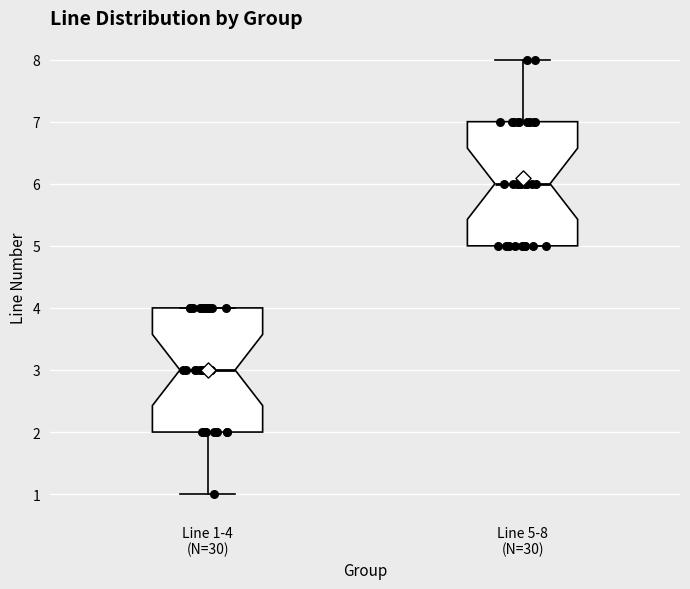

Reading left to right, transcribe this box plot: for each box, give where its median line is, the range the box spans, and where its two whiskers end, as read against the y-axis. The values are not printed on the chart, so give them approximately, as read against the axis.

Line 1-4 (N=30): median 3, box 2 to 4, whiskers 1 to 4
Line 5-8 (N=30): median 6, box 5 to 7, whiskers 5 to 8